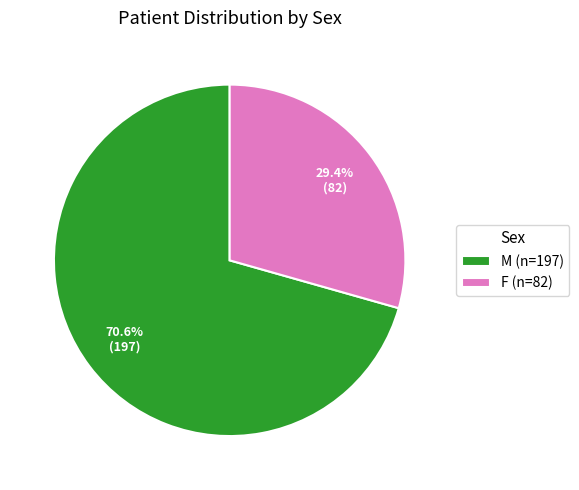

The F slice represents 29% of the pie. True or false?

True